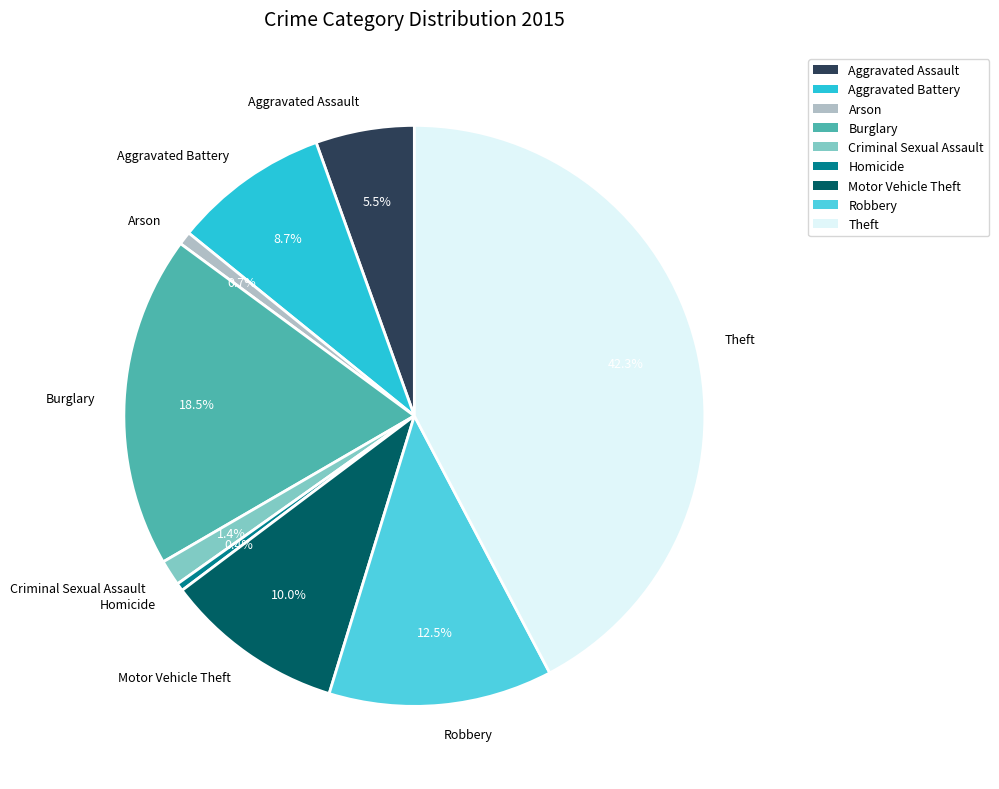

Which slice is the largest?

Theft